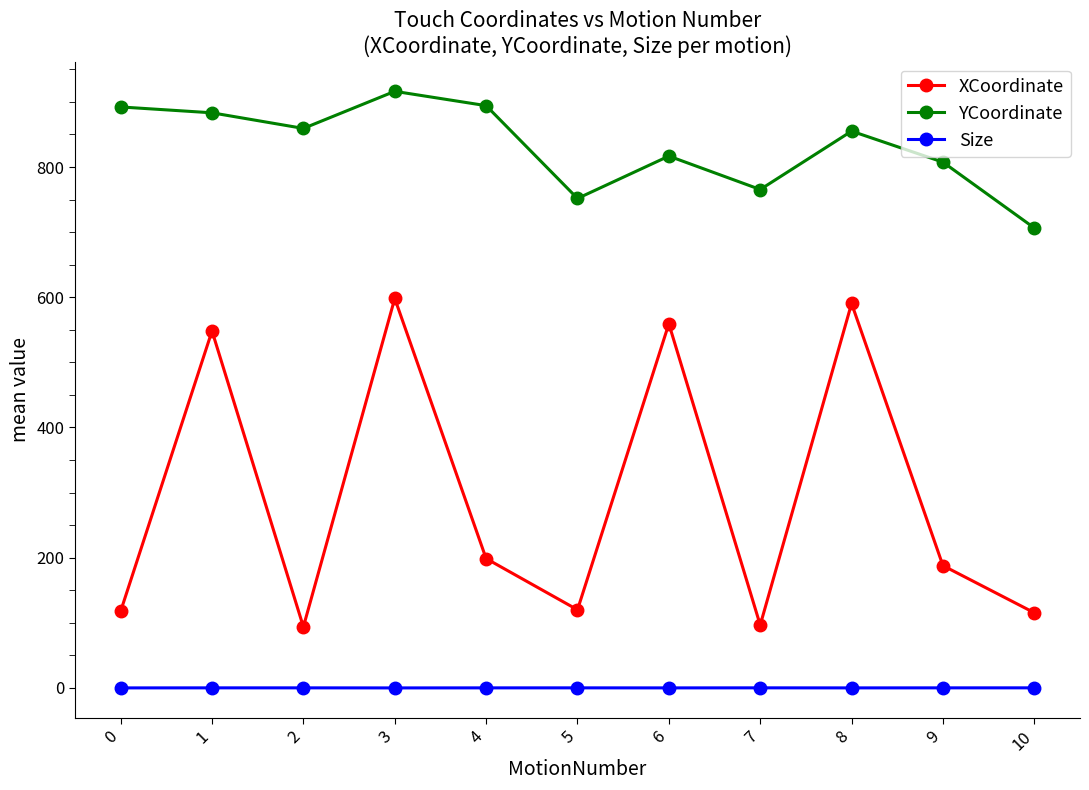

True or false: YCoordinate has more than 2 points higher than both neighbors.

True